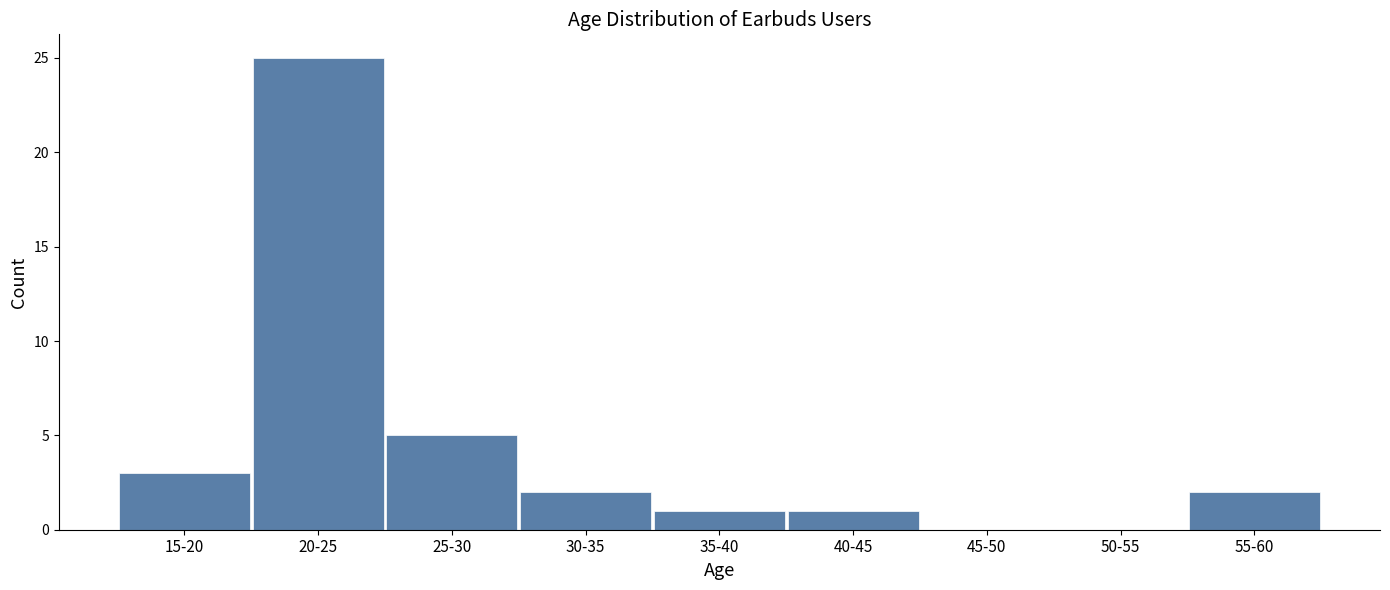

What is the sum of the values at 45-50 and 20-25?

25